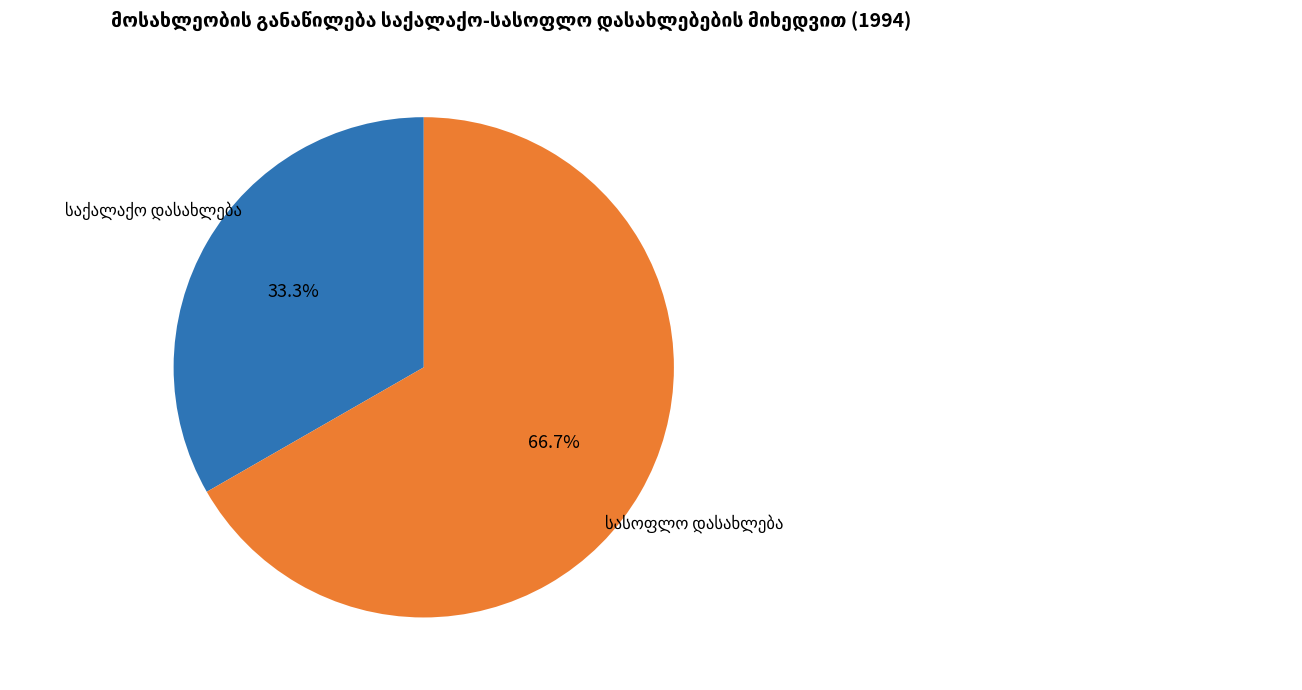

To the nearest percent, what is the average slice percentage?

50%